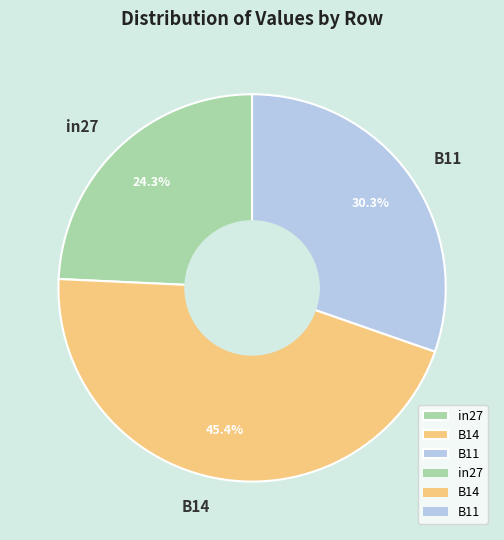

What is the largest slice in the pie chart?

B14